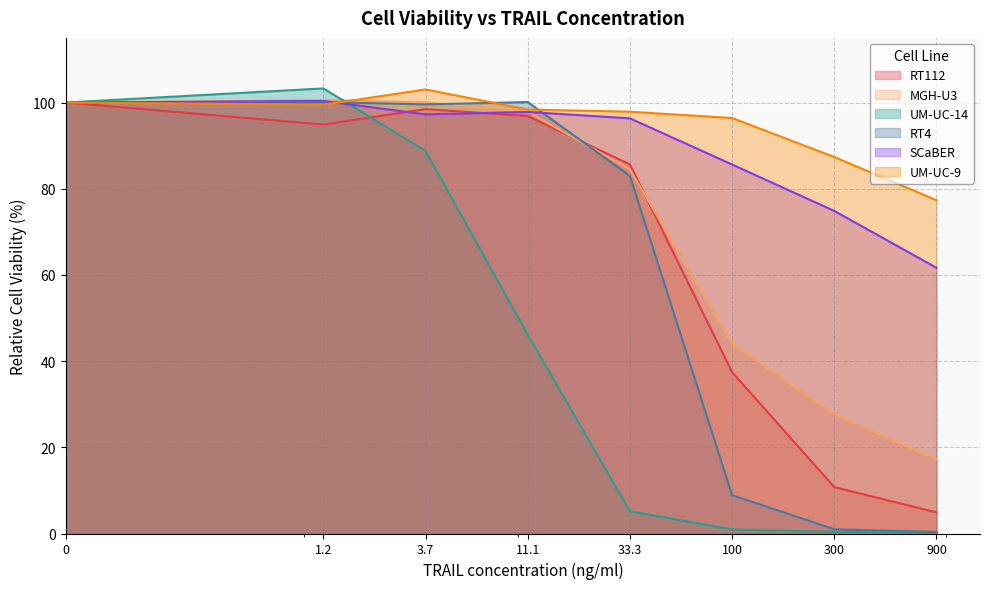

Which series has the widest spread of values?

UM-UC-14